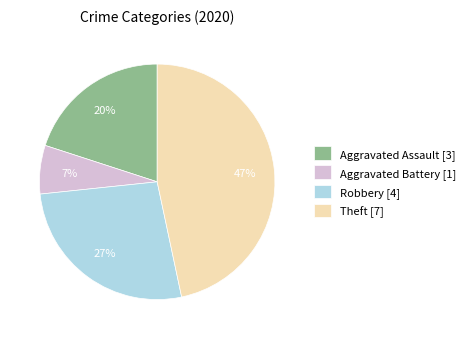

Count the number of slices in the pie.

4